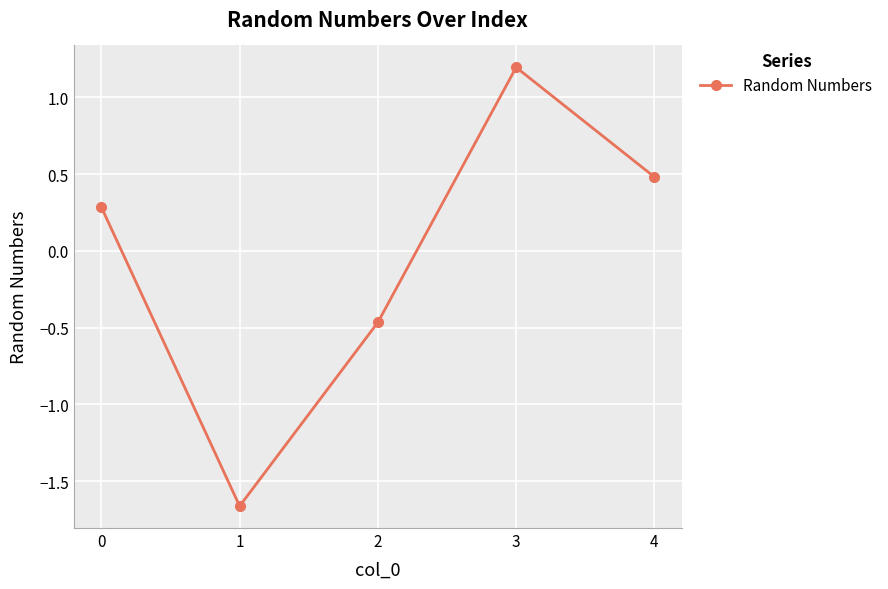

True or false: the data has more than 1 interior local peaks.

False